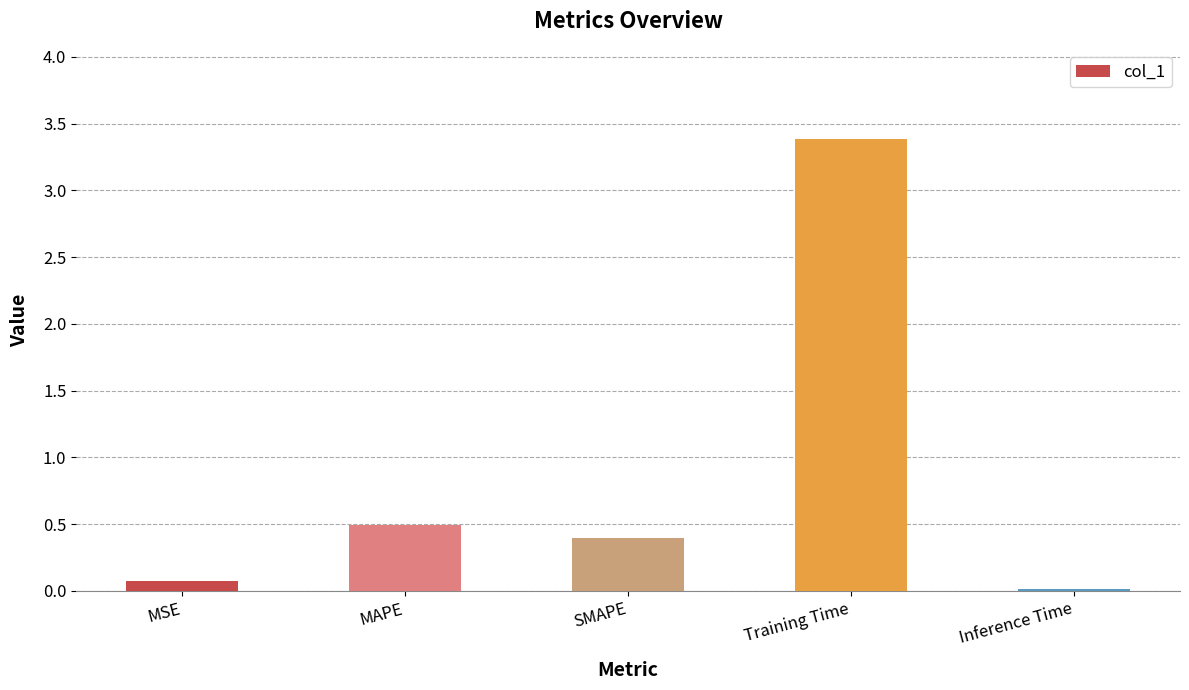

How many bars are there in total?

5